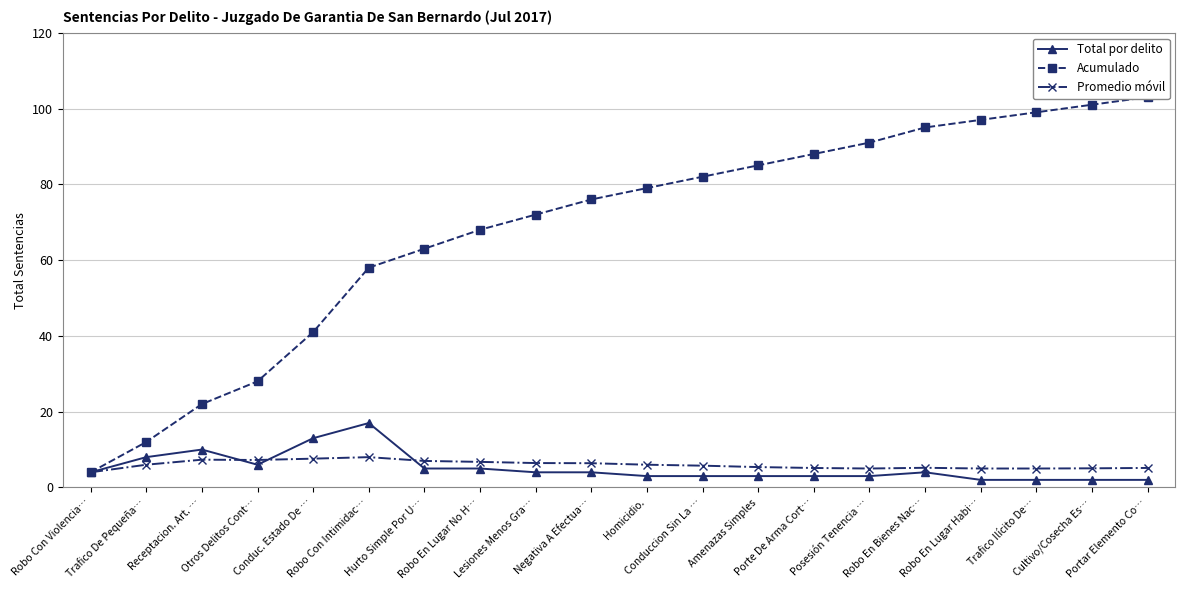

Which series changed the most between Hurto Simple Por U… and Conduccion Sin La …?

Acumulado